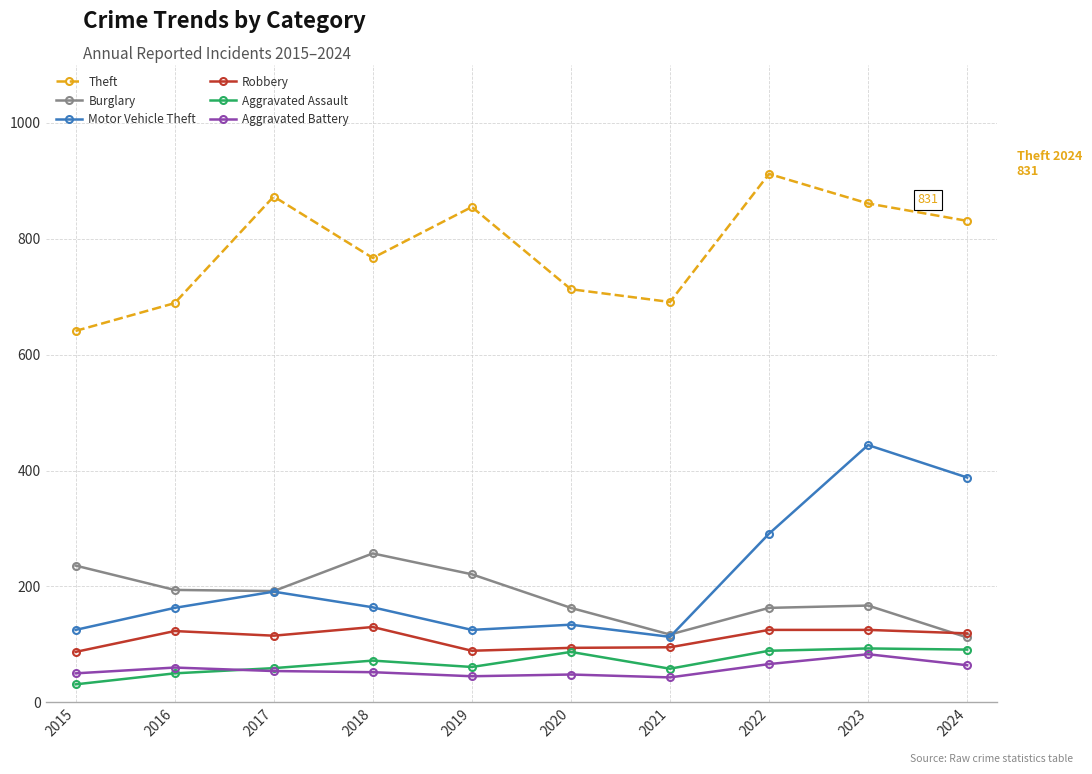

Between 2015 and 2019, which series saw the biggest shift?

Theft